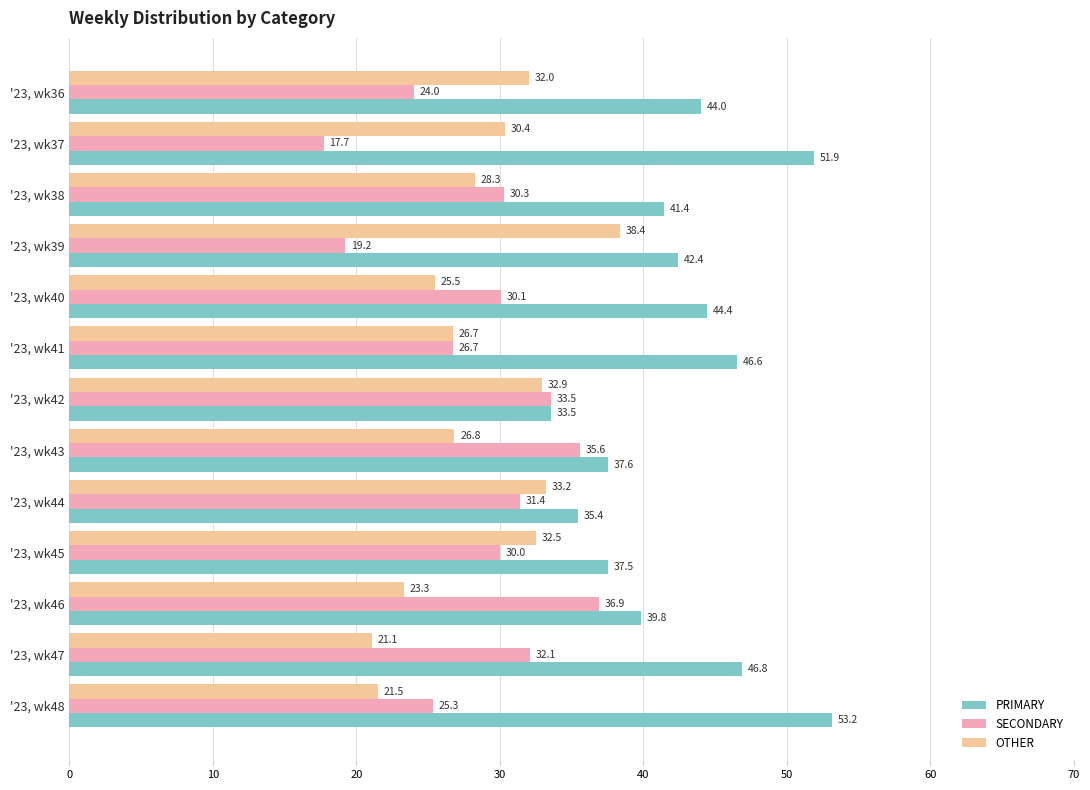

The value of SECONDARY at '23, wk43 is 35.6. True or false?

True